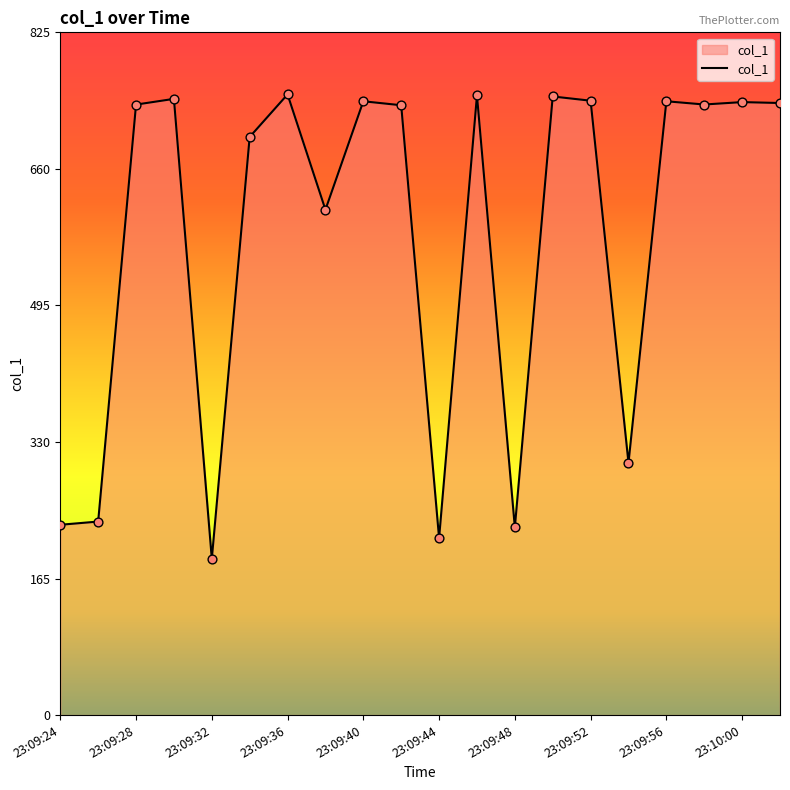

What is the minimum value shown in the chart?

188.8